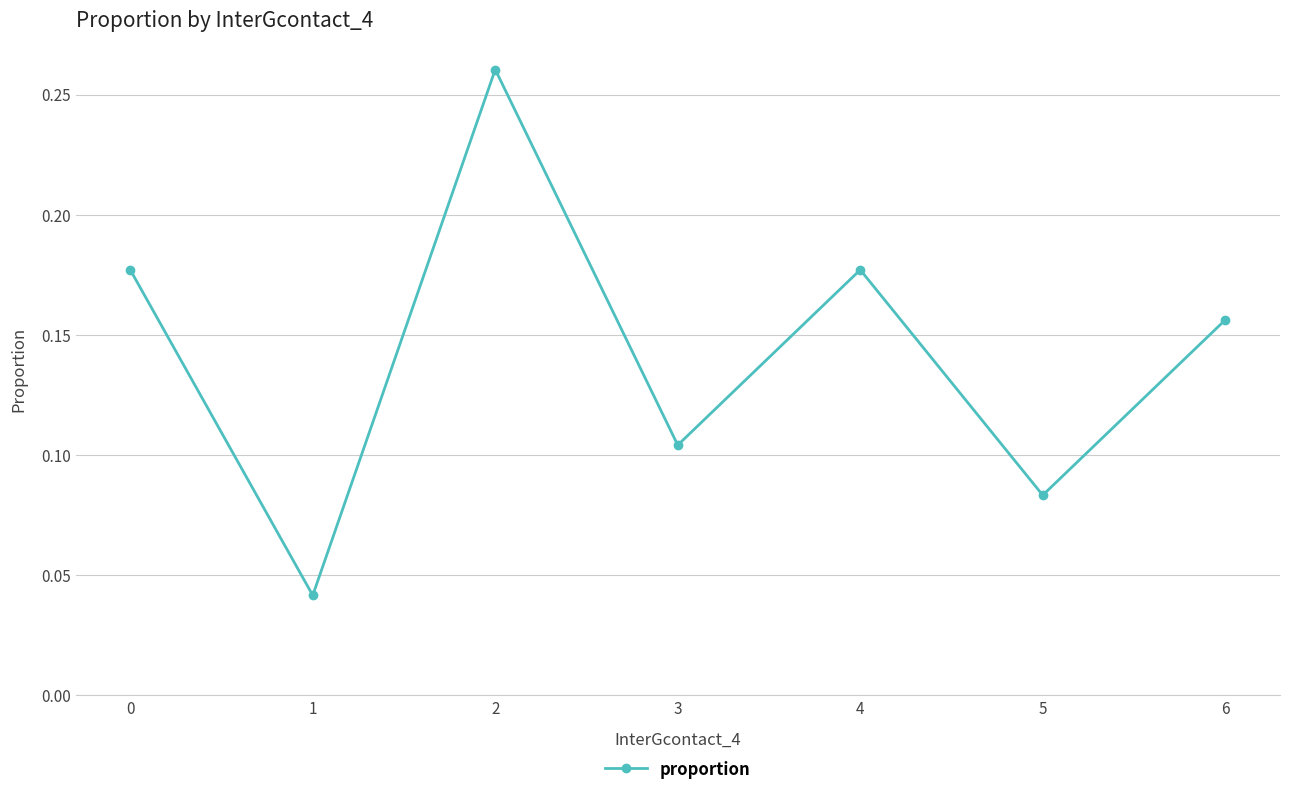

What is the change in value from 1 to 6?

+0.1